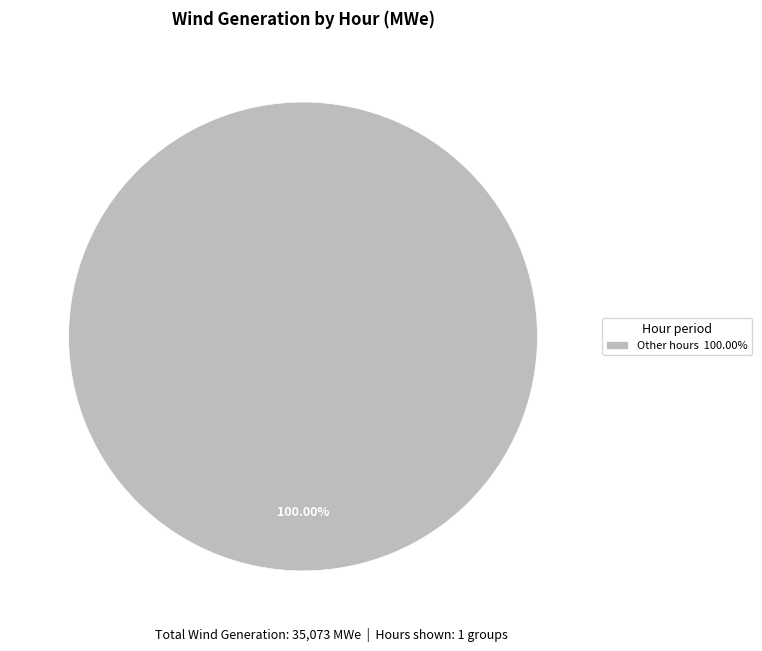

Is there a majority slice in this chart?

Yes